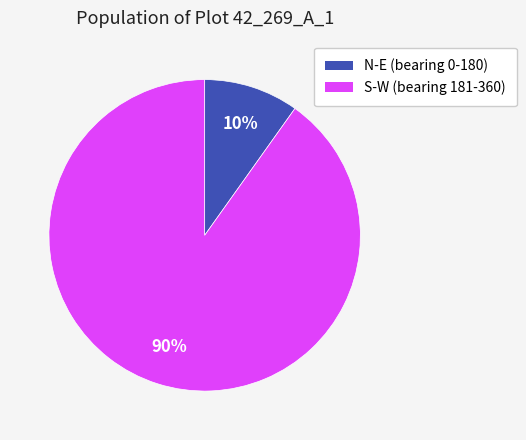

How many slices are in this pie chart?

2